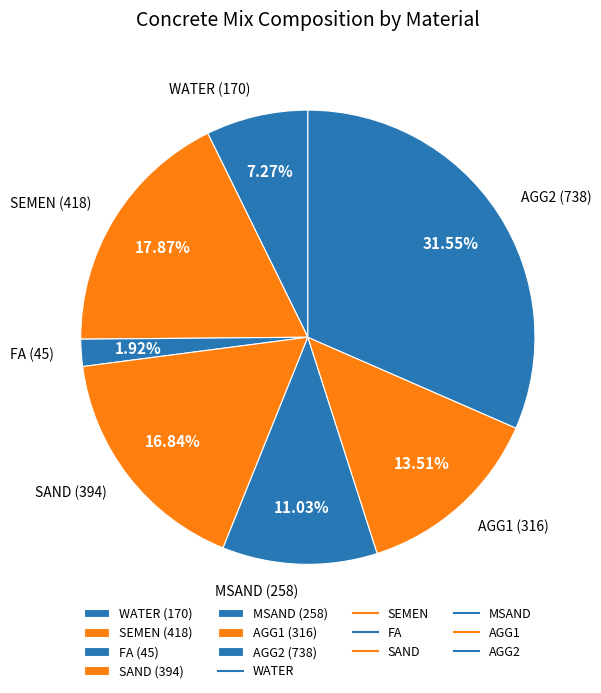

To the nearest percent, what is the combined percentage of FA (45) and AGG1 (316)?

15%